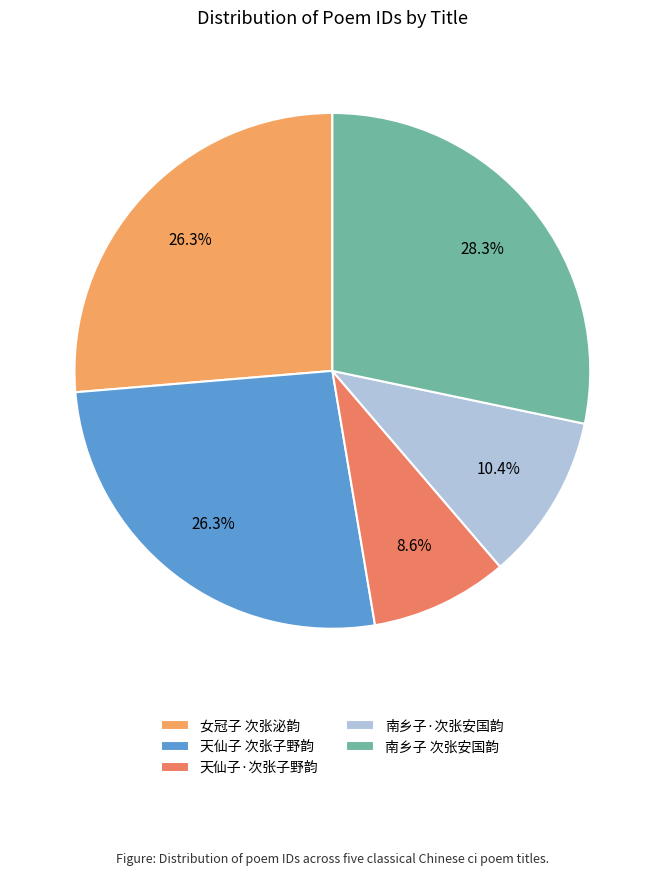

Count the number of slices in the pie.

5